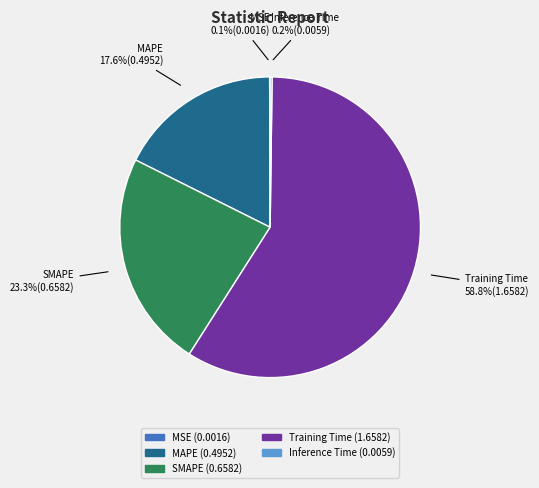

Which has a higher value, MAPE or Training Time?

Training Time